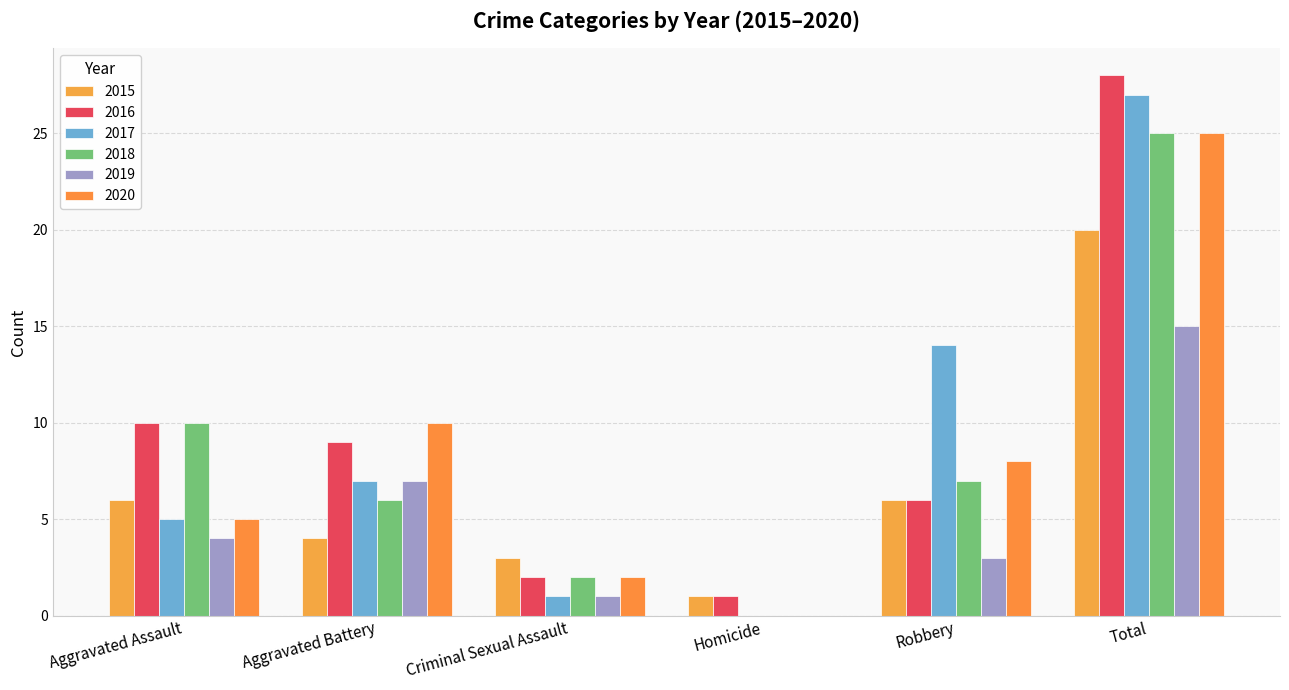

What are all the series names shown in the legend?

2015, 2016, 2017, 2018, 2019, 2020